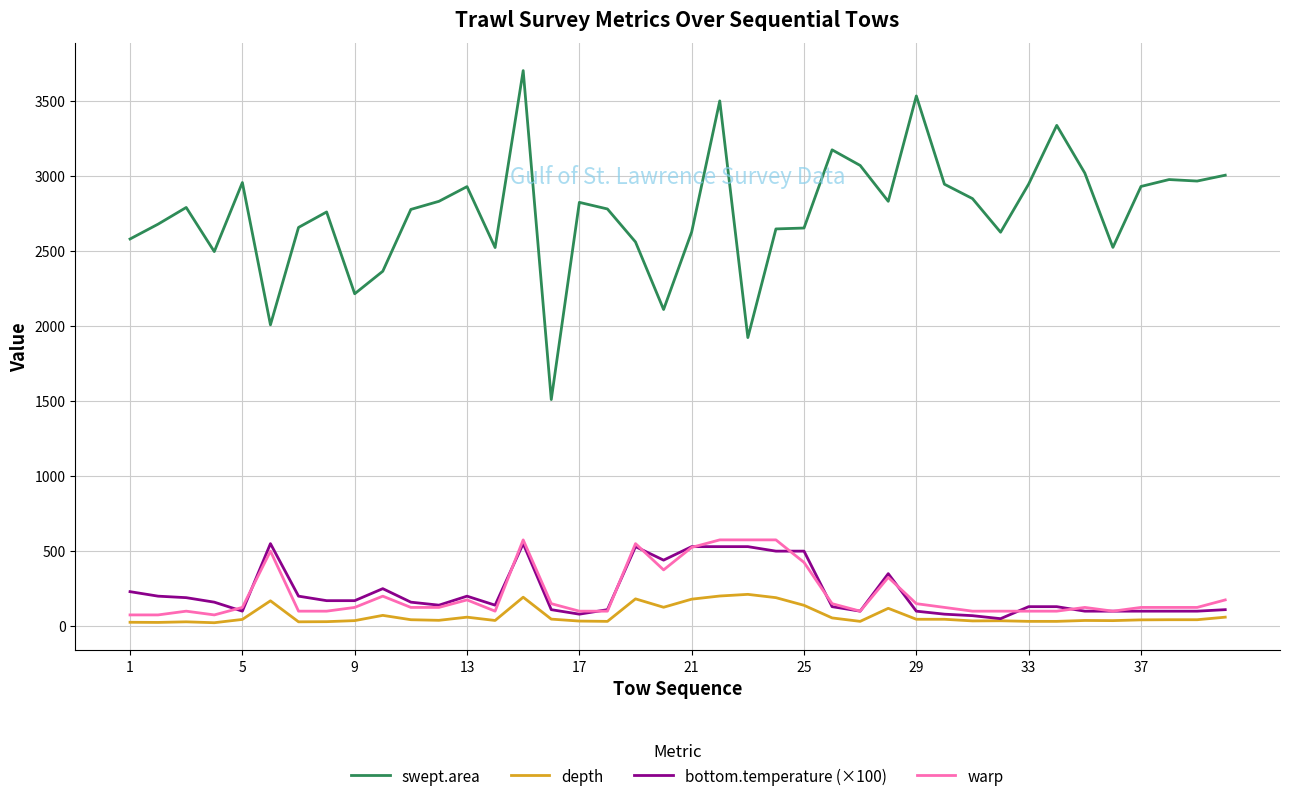

Which series has the largest range (max minus min)?

swept.area